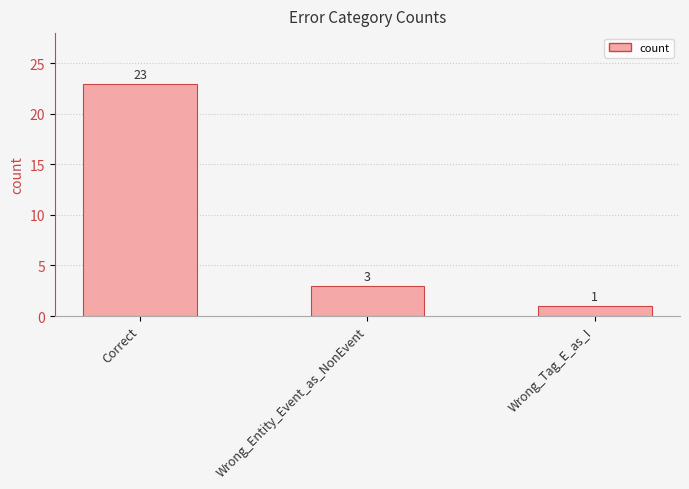

True or false: the data shows 1 at Wrong_Tag_E_as_I.

True